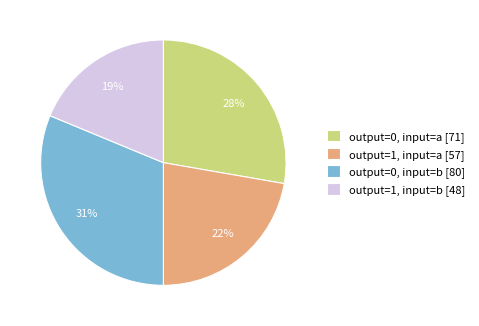

Does output=0, input=b represent more than half of the total?

No